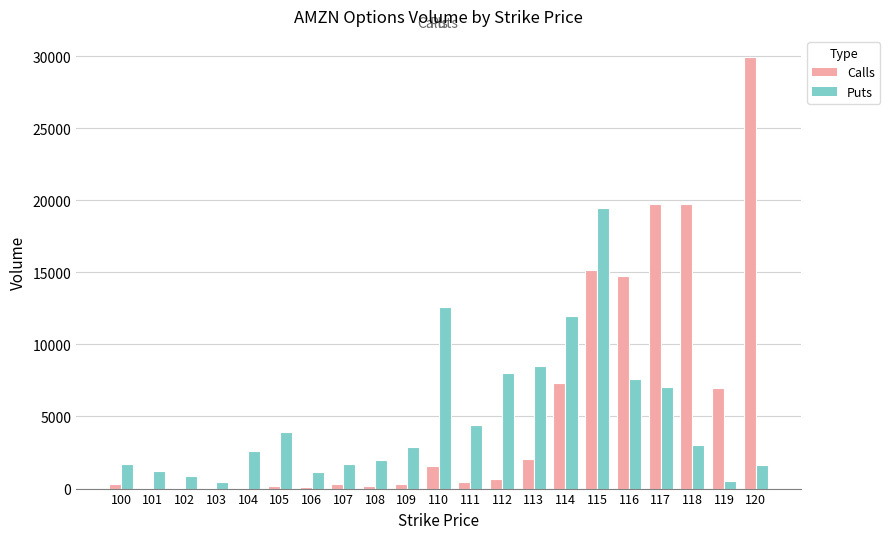

Which series changed the most between 105 and 118?

Calls